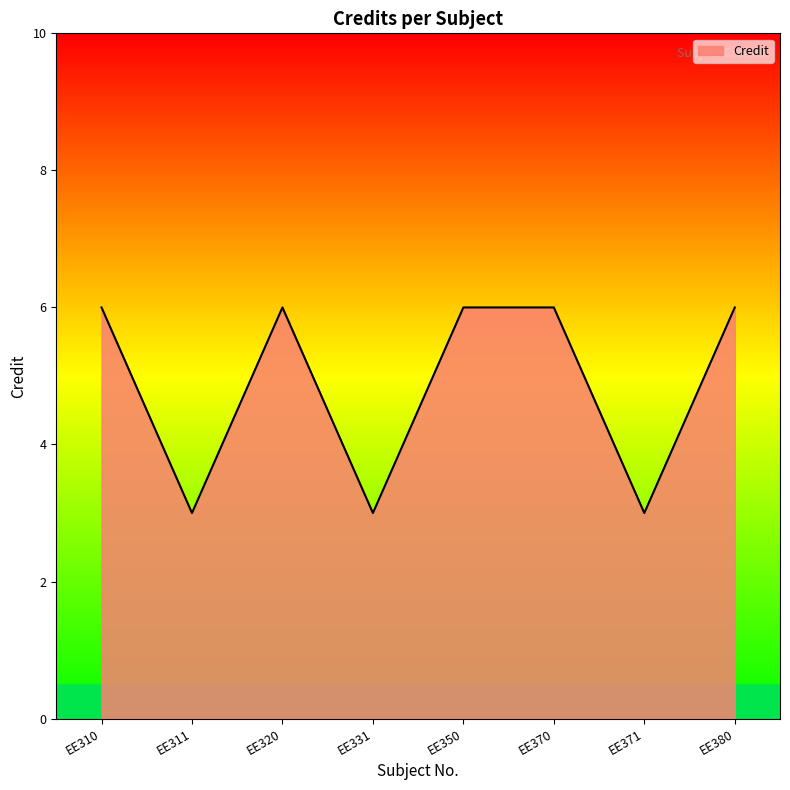

Reading left to right, transcribe all the data shown in this chart.

6	3	6	3	6	6	3	6